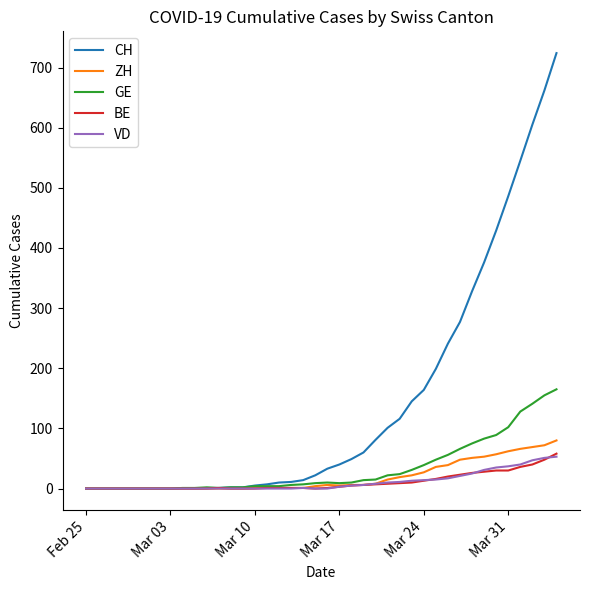

Which series has the largest range (max minus min)?

CH